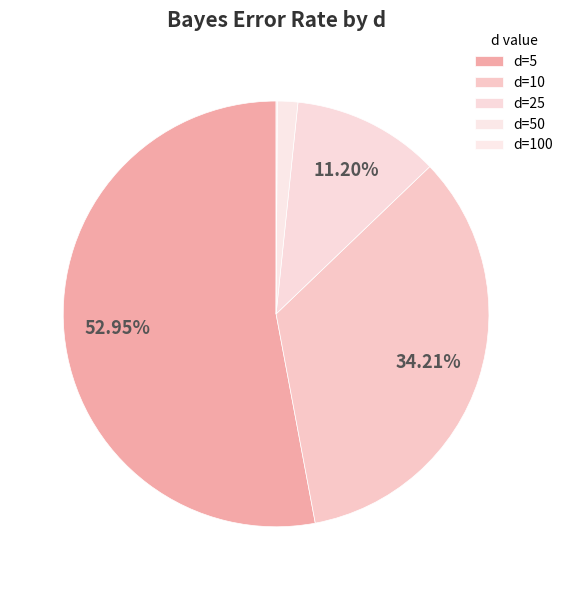

What portion of the pie excludes d=25?

88.8%